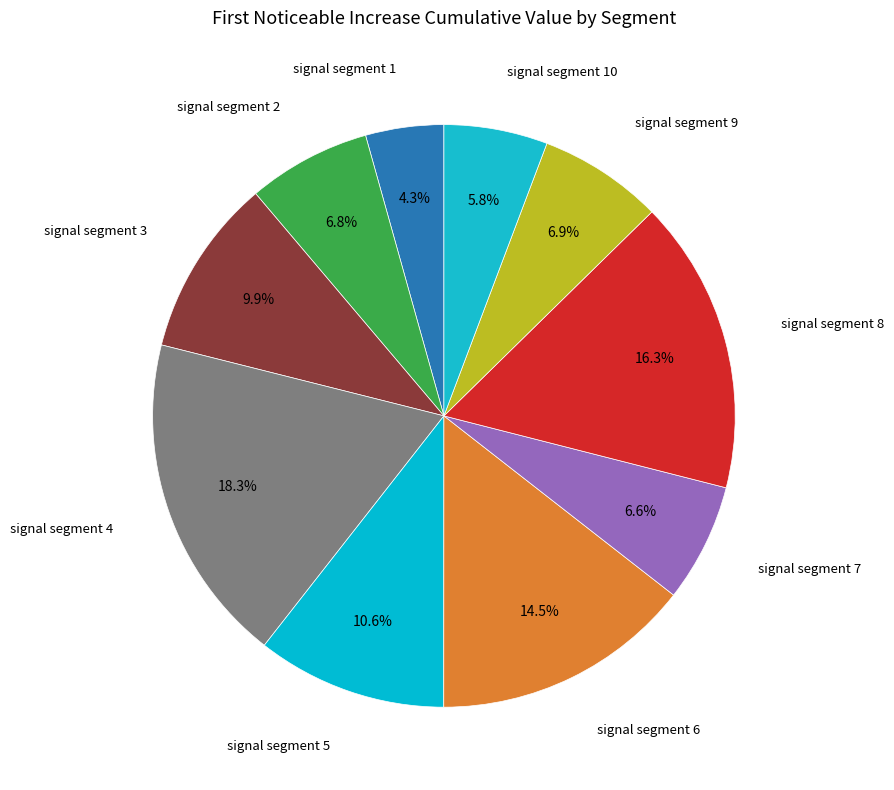

Rank the categories by value from lowest to highest.

signal segment 1, signal segment 10, signal segment 7, signal segment 2, signal segment 9, signal segment 3, signal segment 5, signal segment 6, signal segment 8, signal segment 4